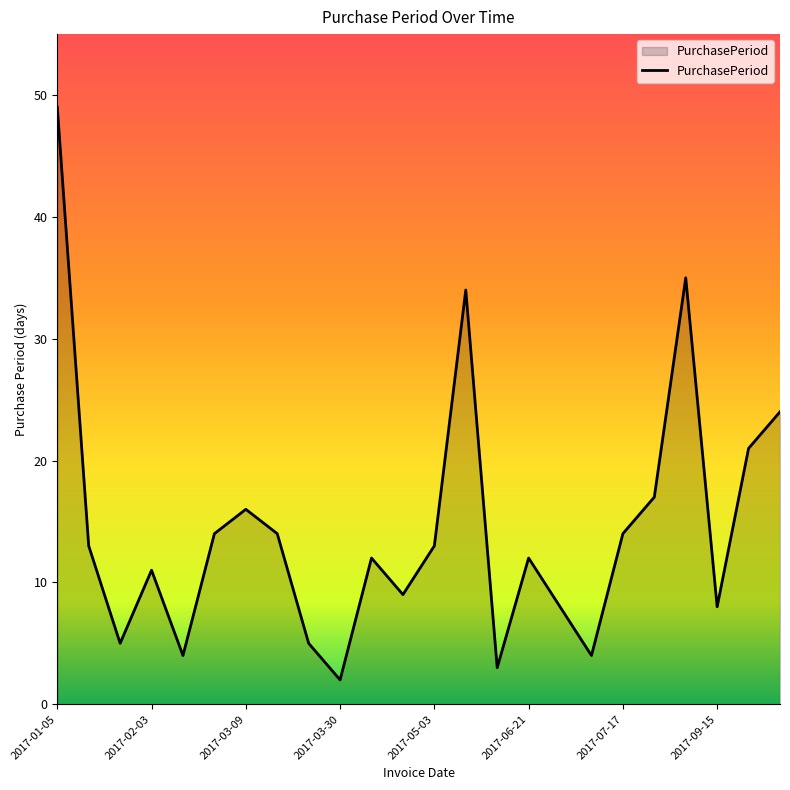

What is the greatest value displayed?

49